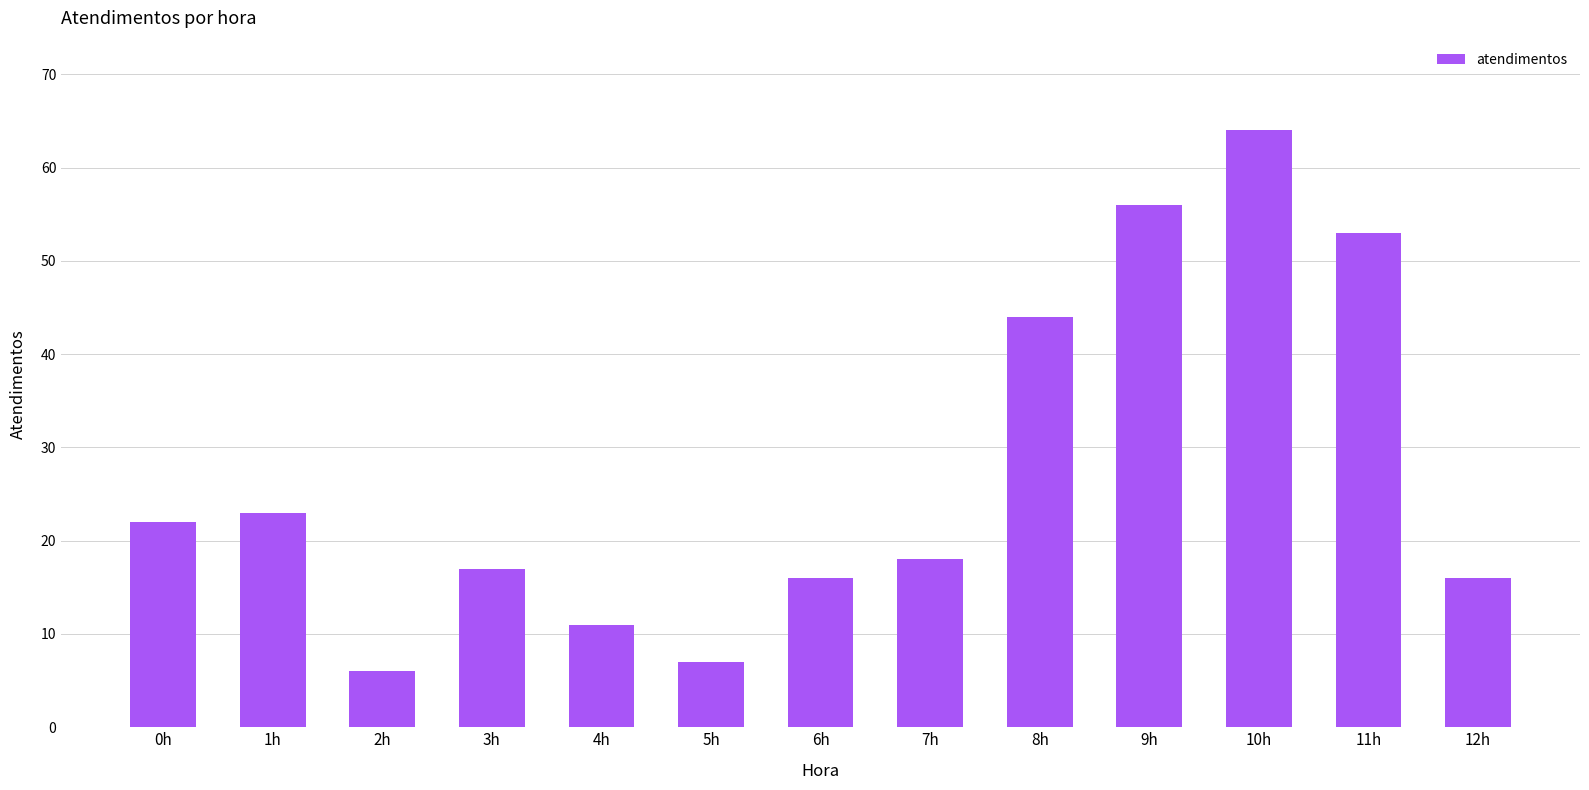

Read the value at 4h.

11